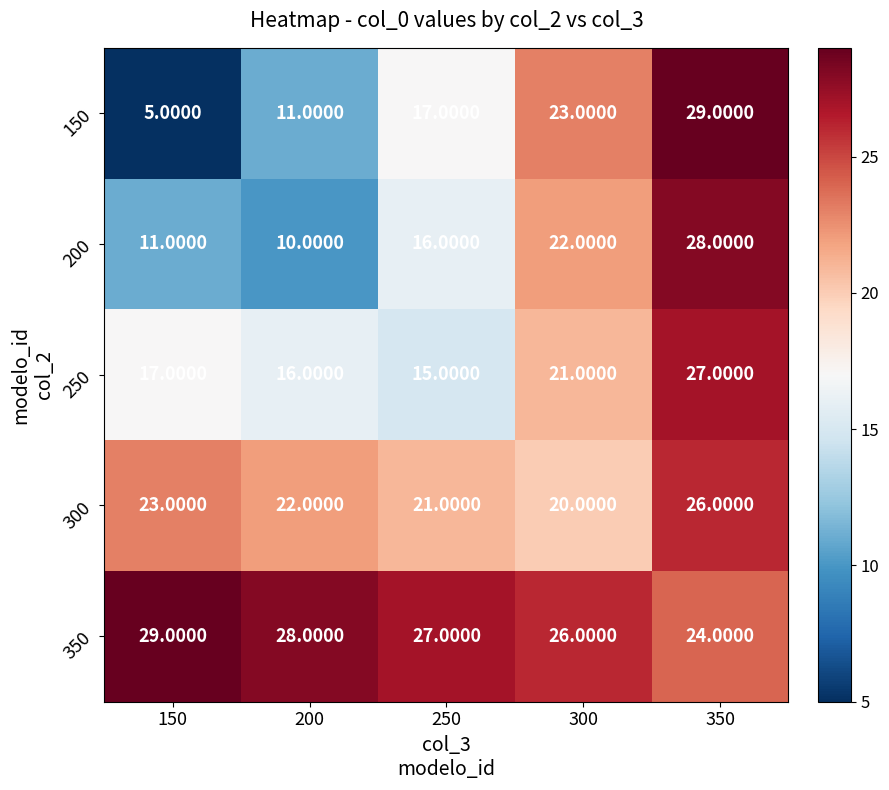

What is the difference between the maximum and minimum values in the 150 series?

24